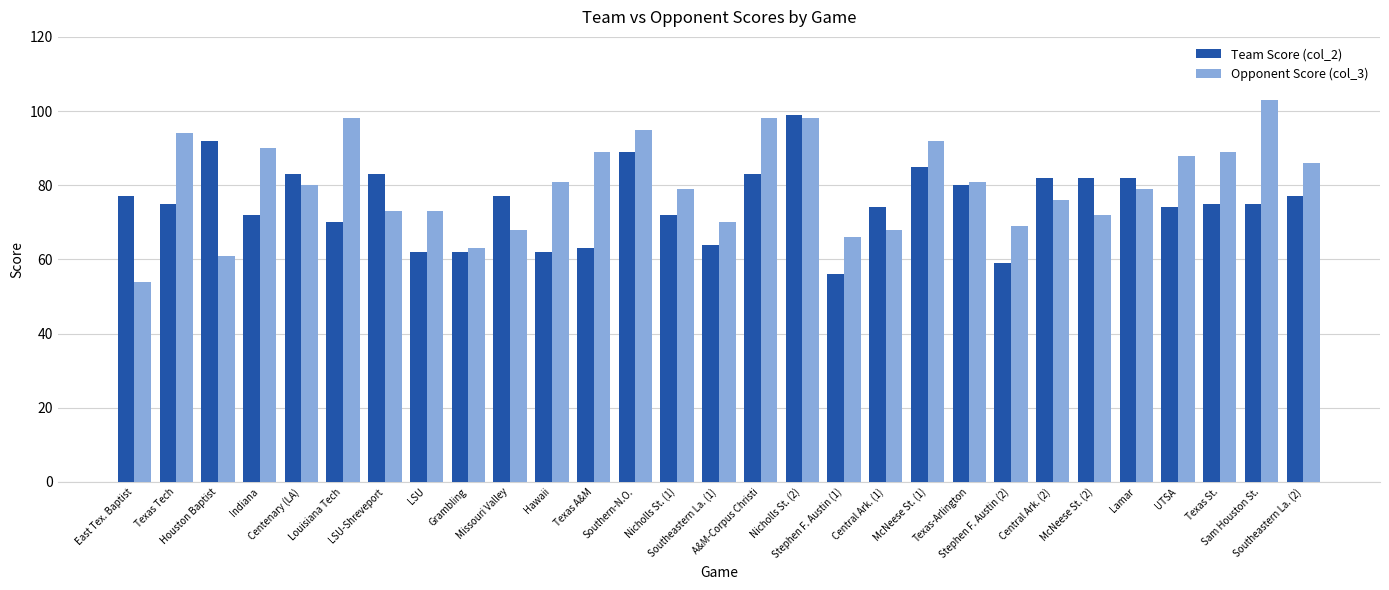

Which series has the widest spread of values?

Opponent Score (col_3)